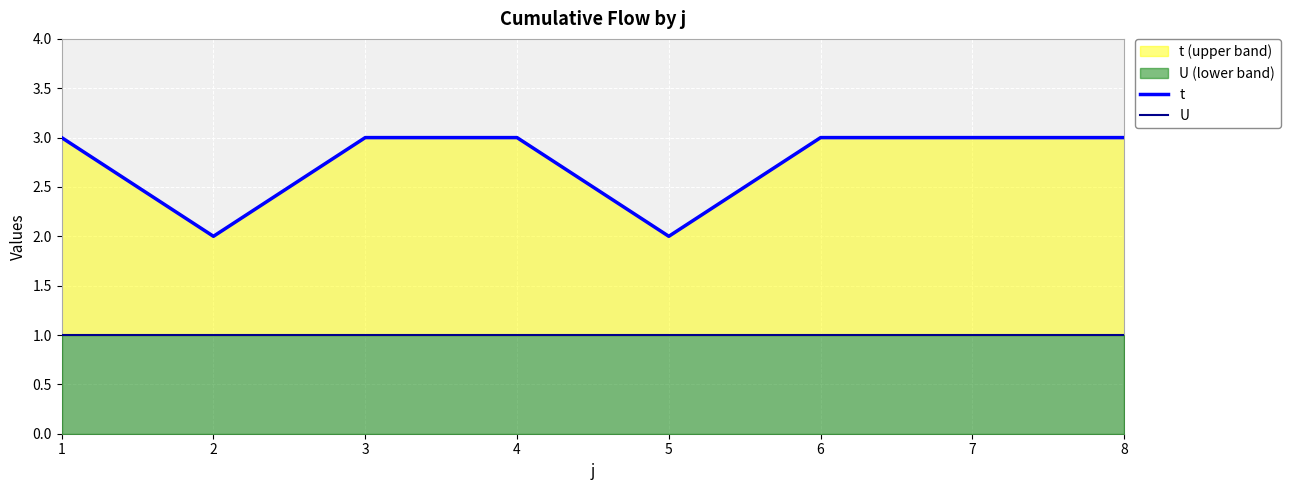

What is the total value across all series at 8?

4